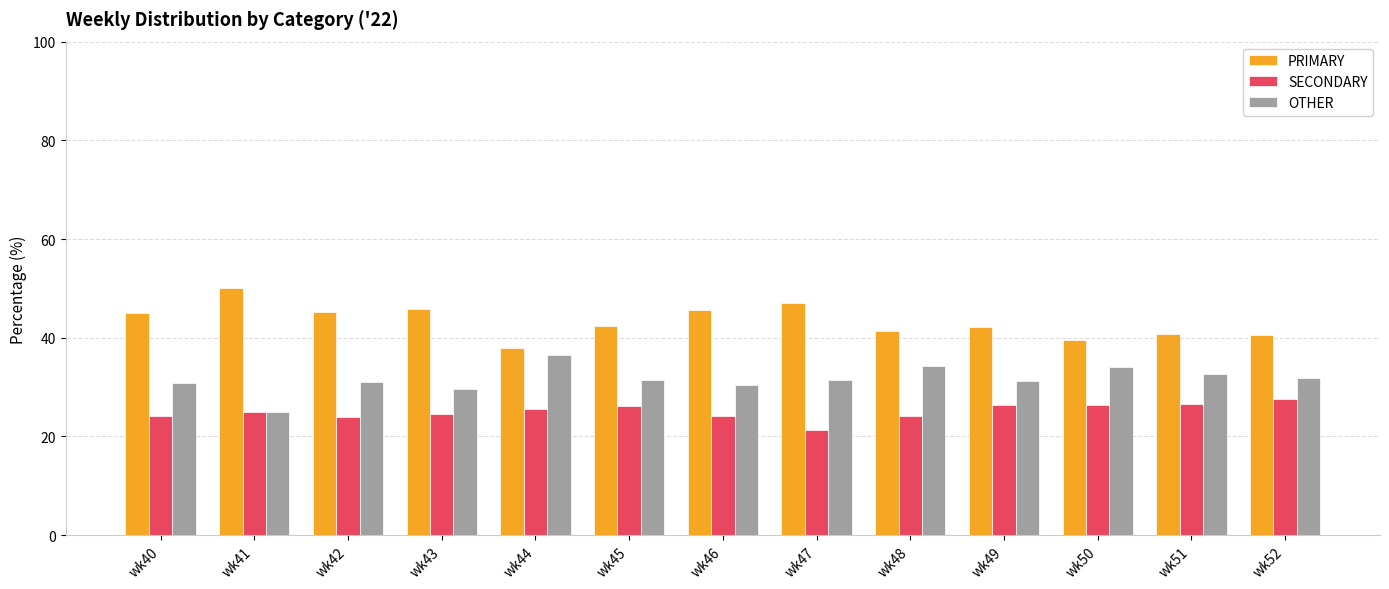

What is the difference between the highest and lowest values at wk41?

25.0